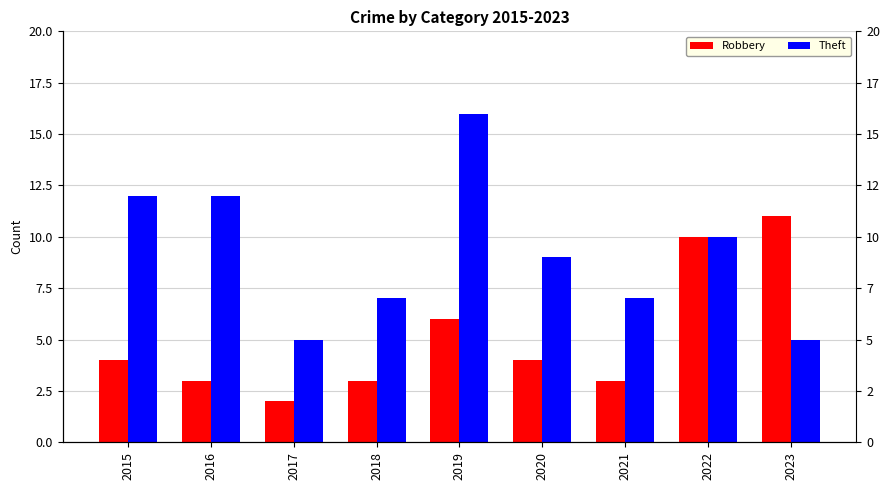

Is it true that Robbery equals 4 at 2015?

True